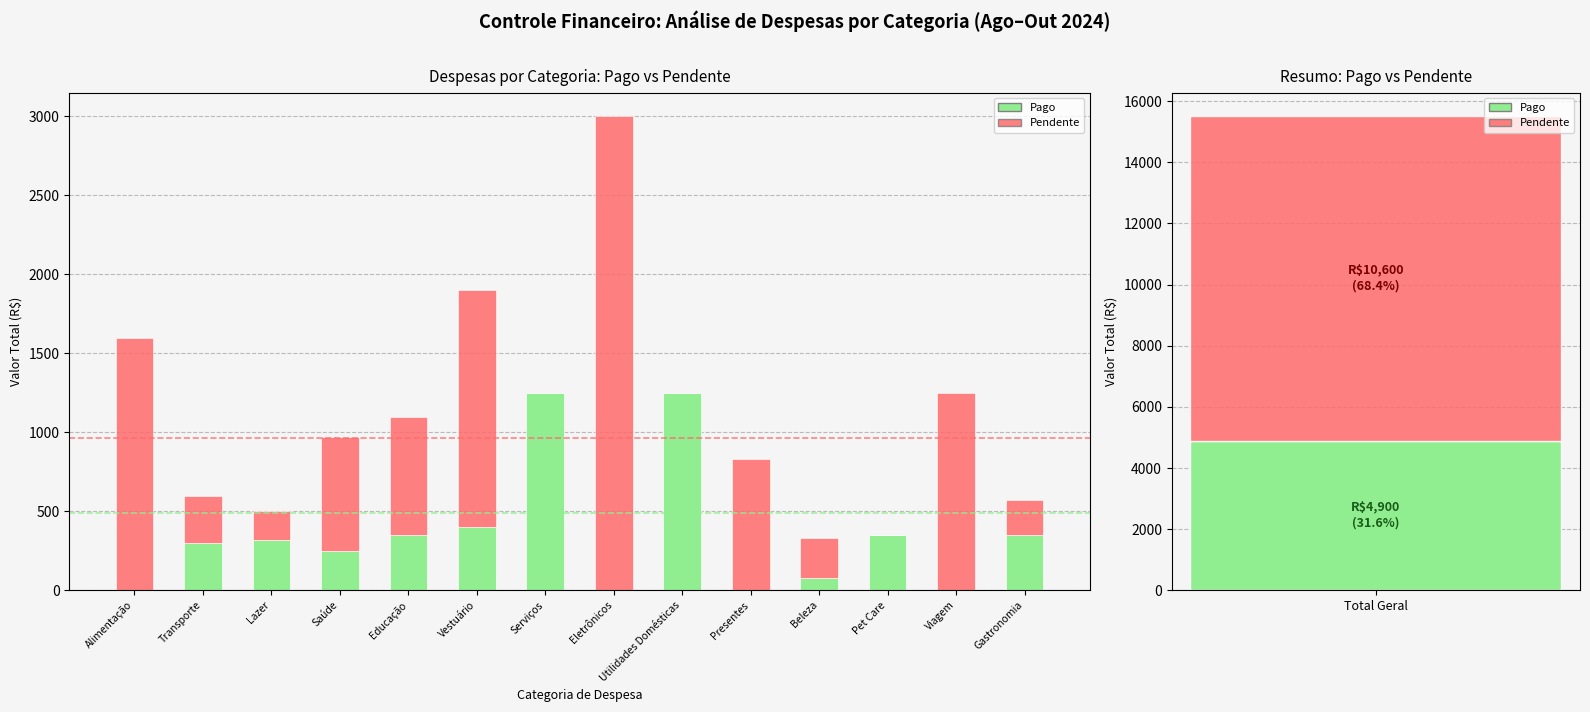

The Pendente series shows 2167 at Vestuário. True or false?

False